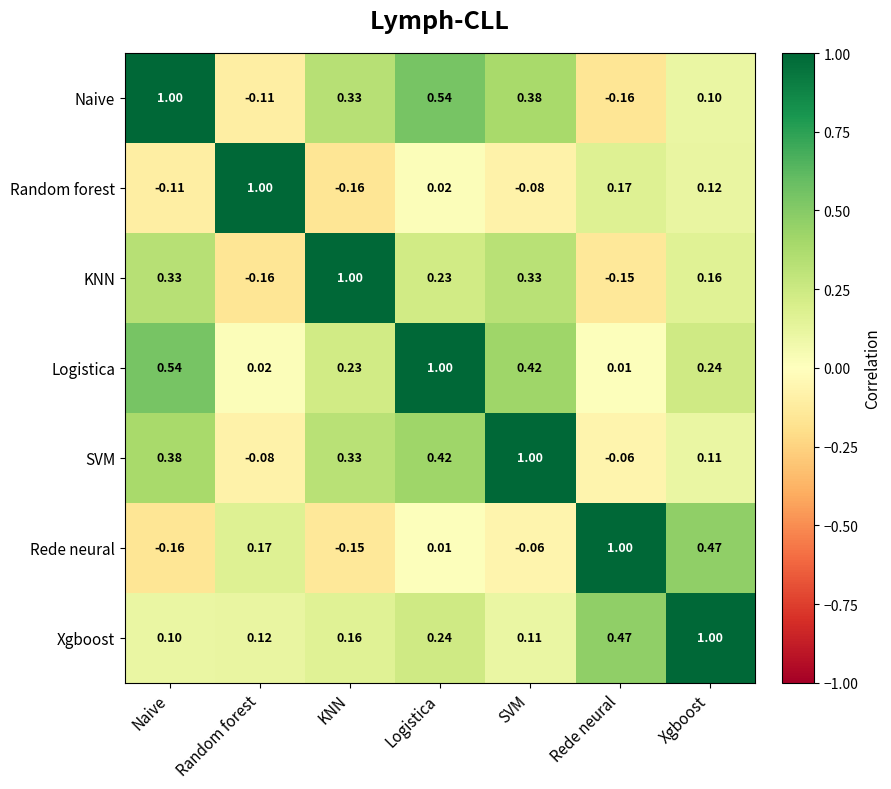

Rank the series at Random forest from highest to lowest value.

Random forest, Rede neural, Xgboost, Logistica, SVM, Naive, KNN